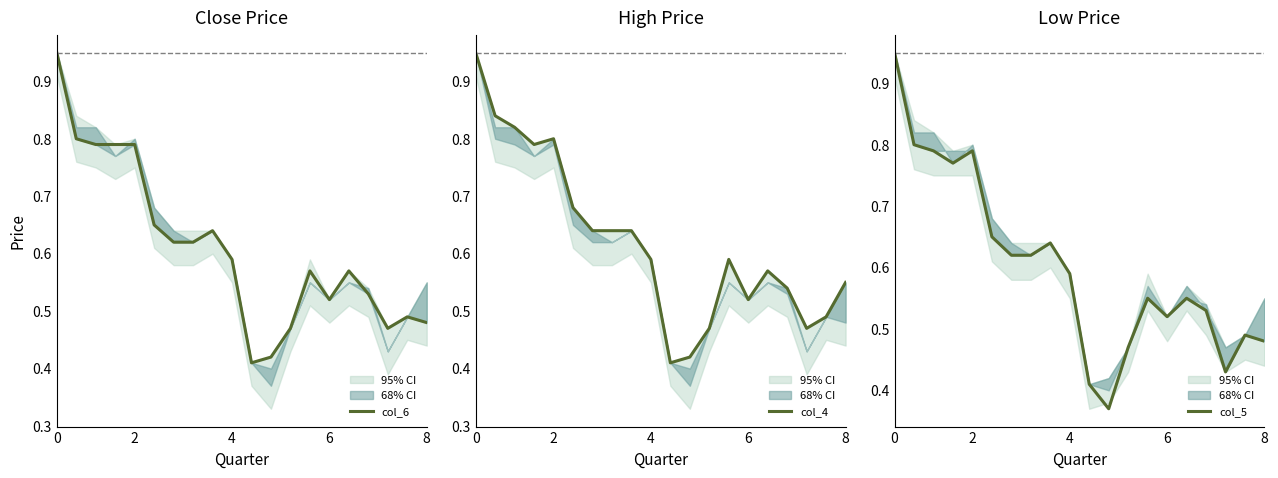

Reading left to right, transcribe all the data shown in this chart.

col_6: 0.9	0.8	0.8	0.8	0.8	0.7	0.6	0.6	0.6	0.6	0.4	0.4	0.5	0.6	0.5	0.6	0.5	0.5	0.5	0.5
col_4: 0.9	0.8	0.8	0.8	0.8	0.7	0.6	0.6	0.6	0.6	0.4	0.4	0.5	0.6	0.5	0.6	0.5	0.5	0.5	0.6
col_5: 0.9	0.8	0.8	0.8	0.8	0.7	0.6	0.6	0.6	0.6	0.4	0.4	0.5	0.6	0.5	0.6	0.5	0.4	0.5	0.5